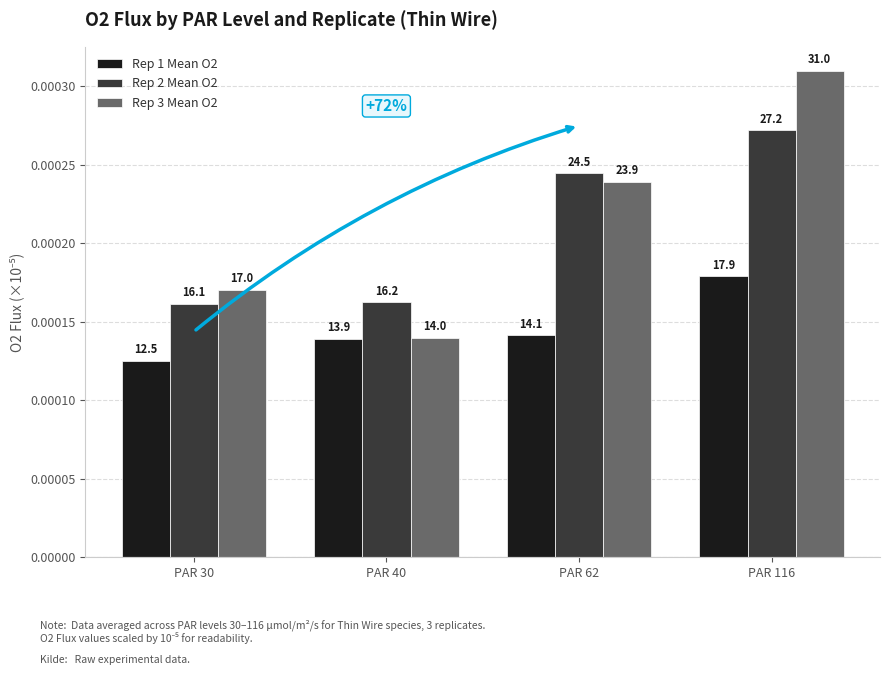

True or false: Rep 2 Mean O2 has a value of 0.0 at PAR 30.

False